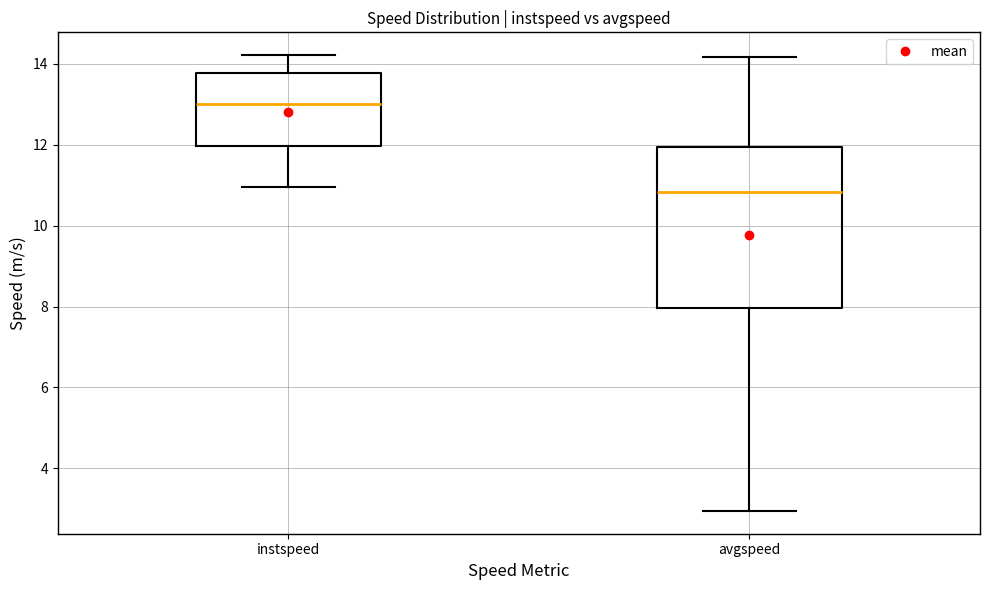

Reading left to right, read every box against the y-axis: the position of its median line, the range the box covers, and the ends of its whiskers. The values are not printed on the chart, so give them approximately, as read against the axis.

instspeed: median 13.0, box 12.0 to 13.8, whiskers 11.0 to 14.2
avgspeed: median 10.8, box 8.0 to 12.0, whiskers 3.0 to 14.2